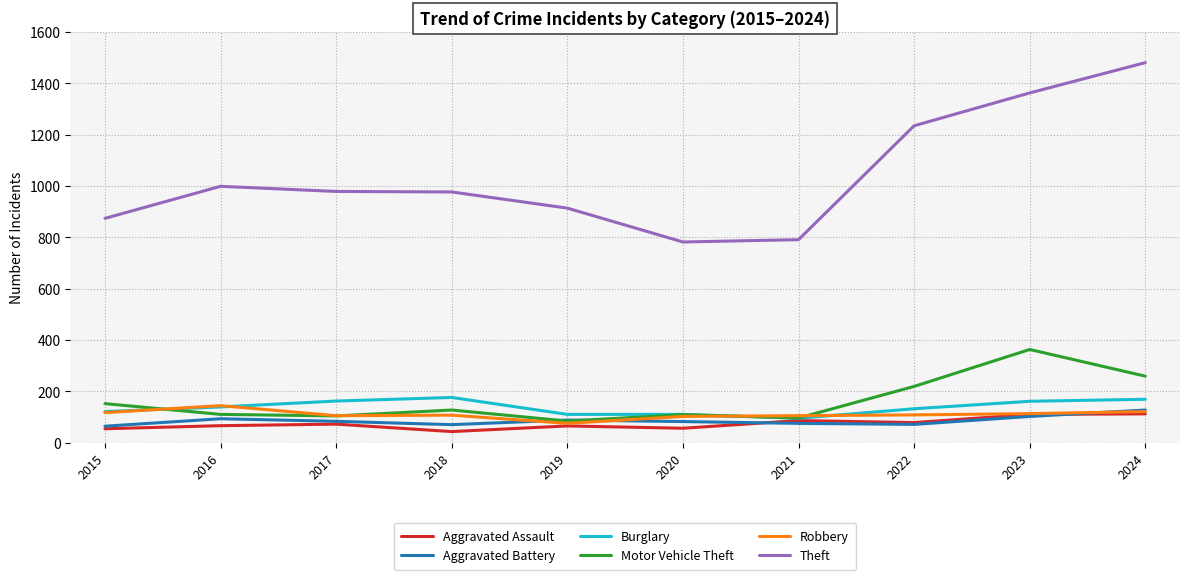

What is the difference between the highest and lowest values at 2020?

726